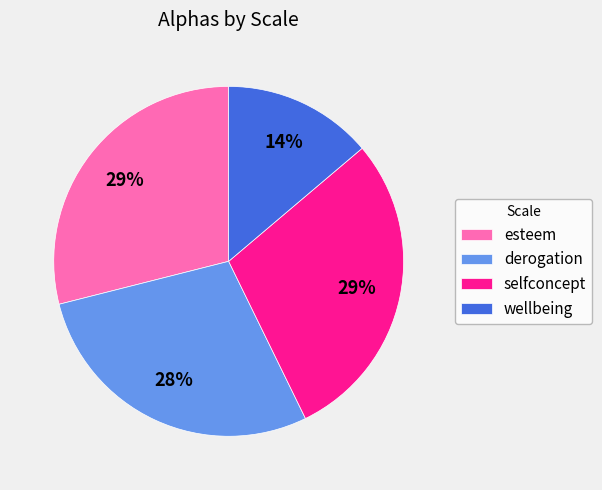

To the nearest percent, what is the difference between the derogation and selfconcept slice percentages?

1%